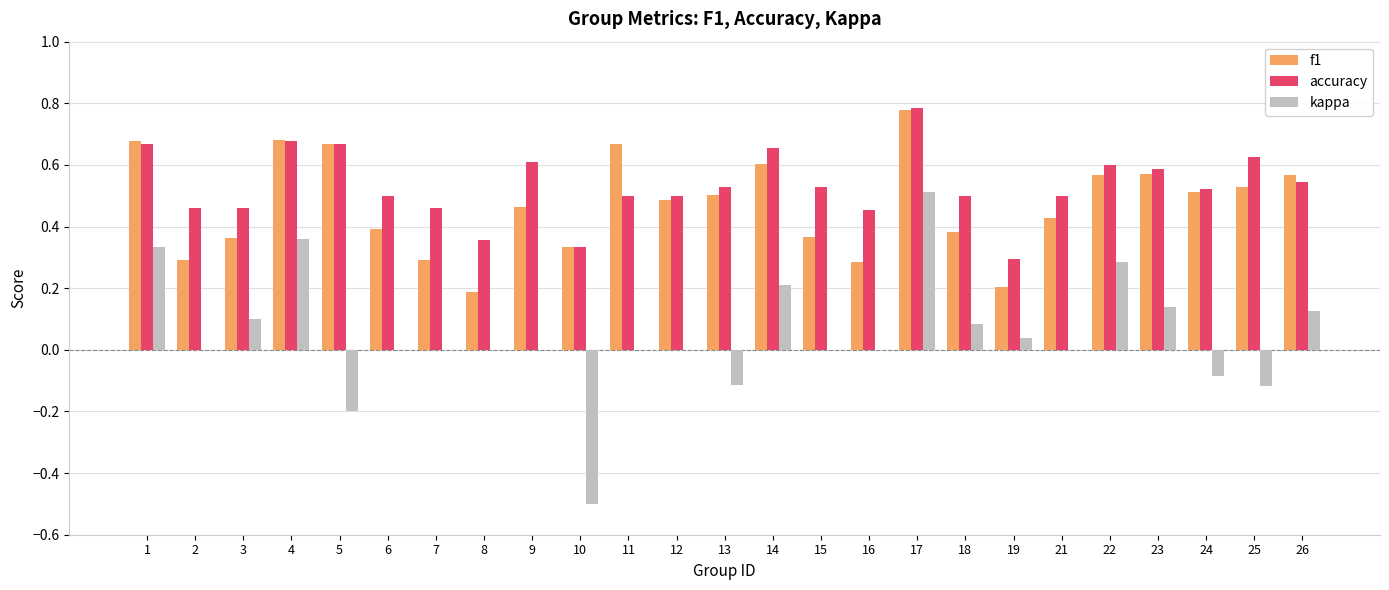

What is the total value across all series at 24?

0.9